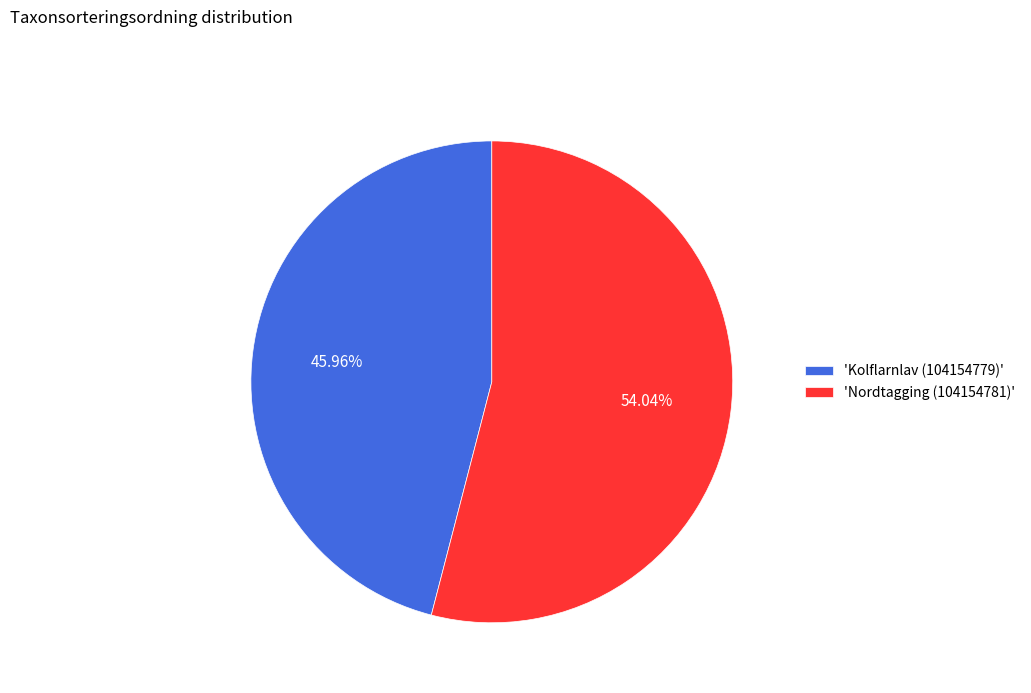

Which slice is the smallest?

'Kolflarnlav (104154779)'